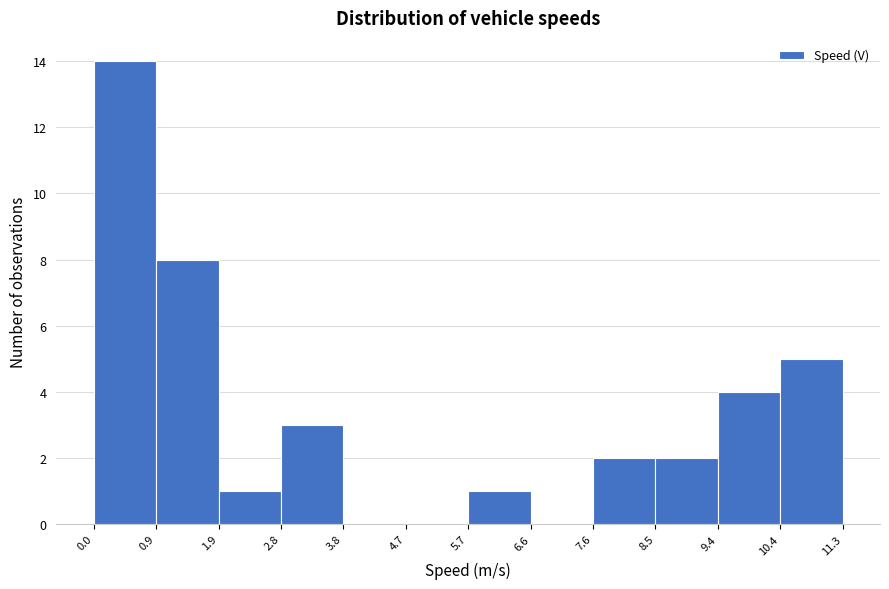

How tall is the bar that spans 0.9 to 1.9 on the x-axis? The values are not printed on the chart, so give them approximately, as read against the axis.

8